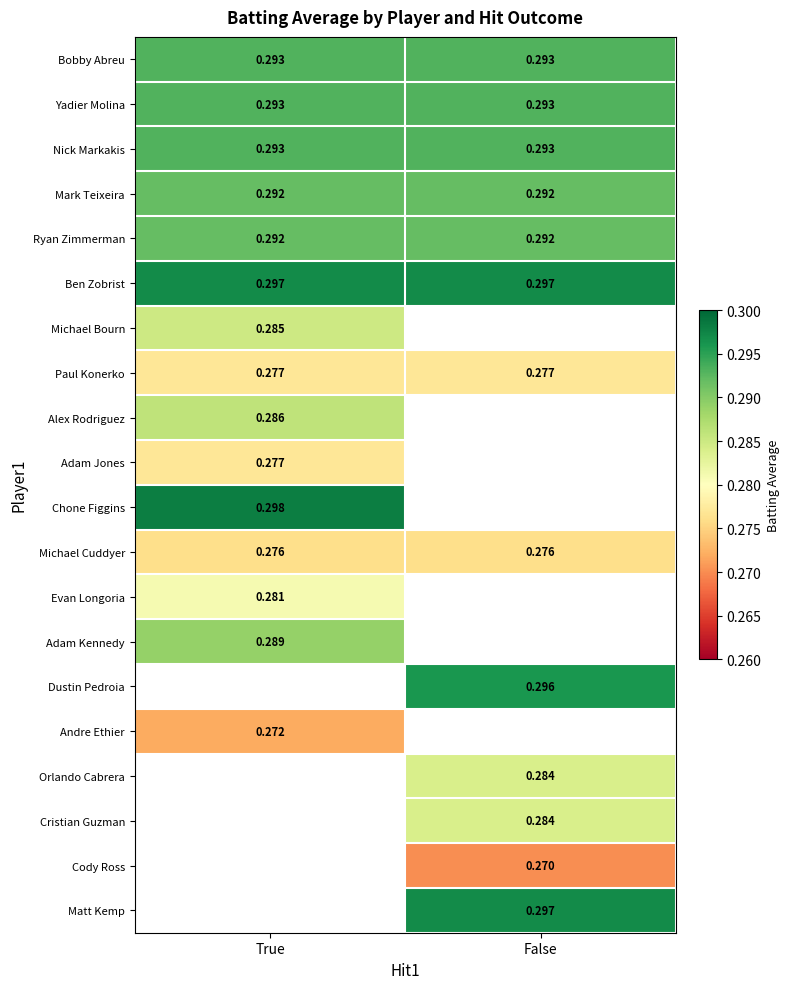

True or false: Andre Ethier has a value of 0.3 at True.

True